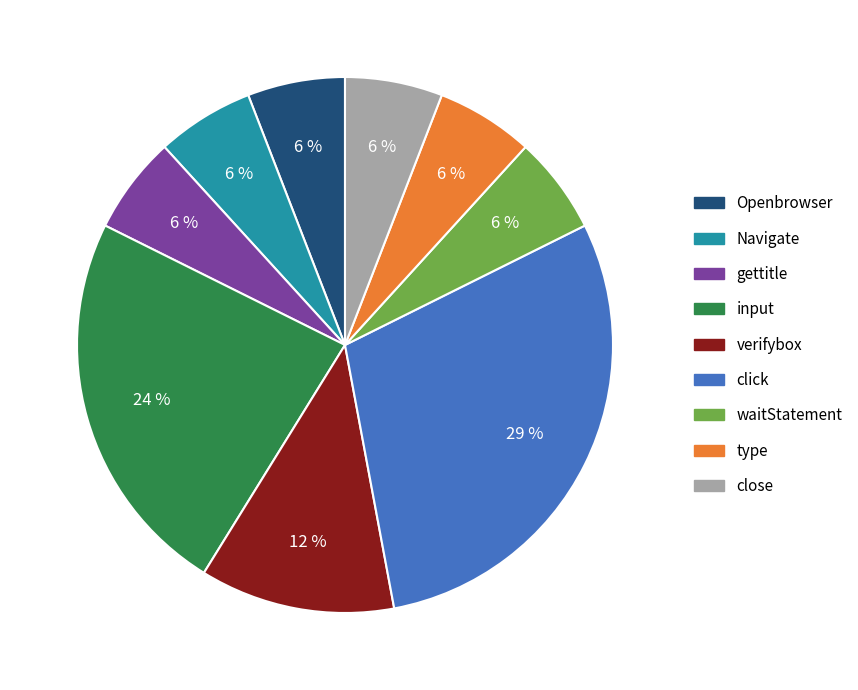

True or false: close accounts for 19% of the total.

False